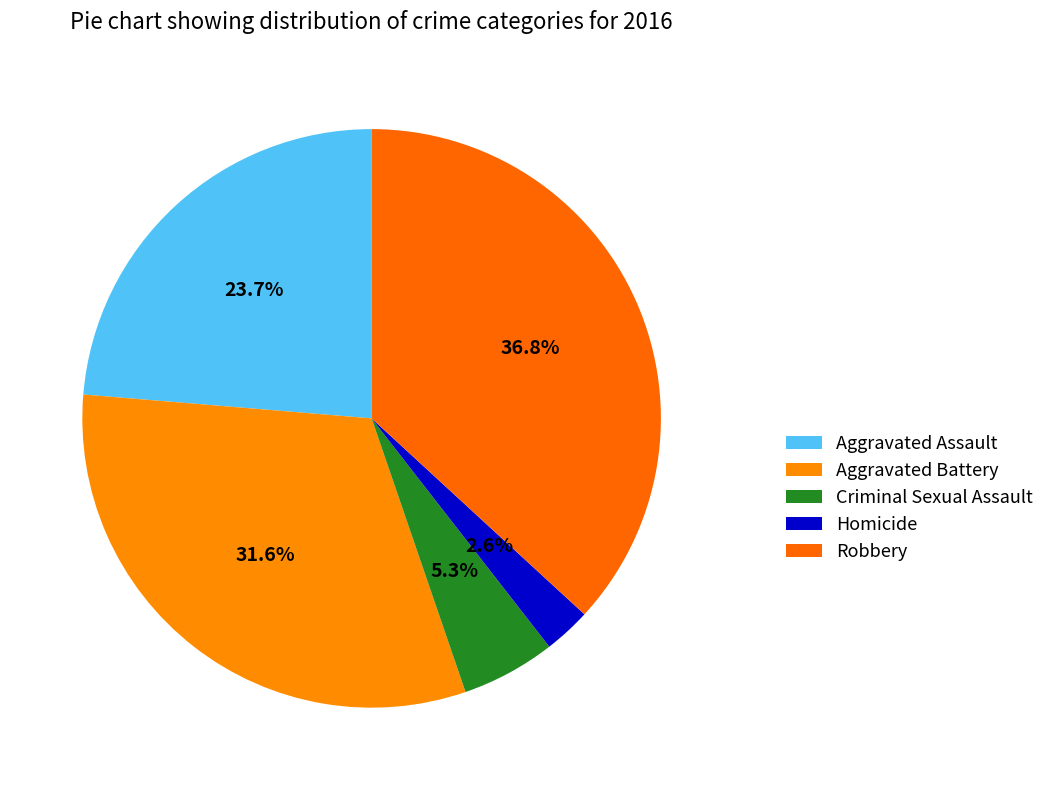

Rank the categories by value from lowest to highest.

Homicide, Criminal Sexual Assault, Aggravated Assault, Aggravated Battery, Robbery